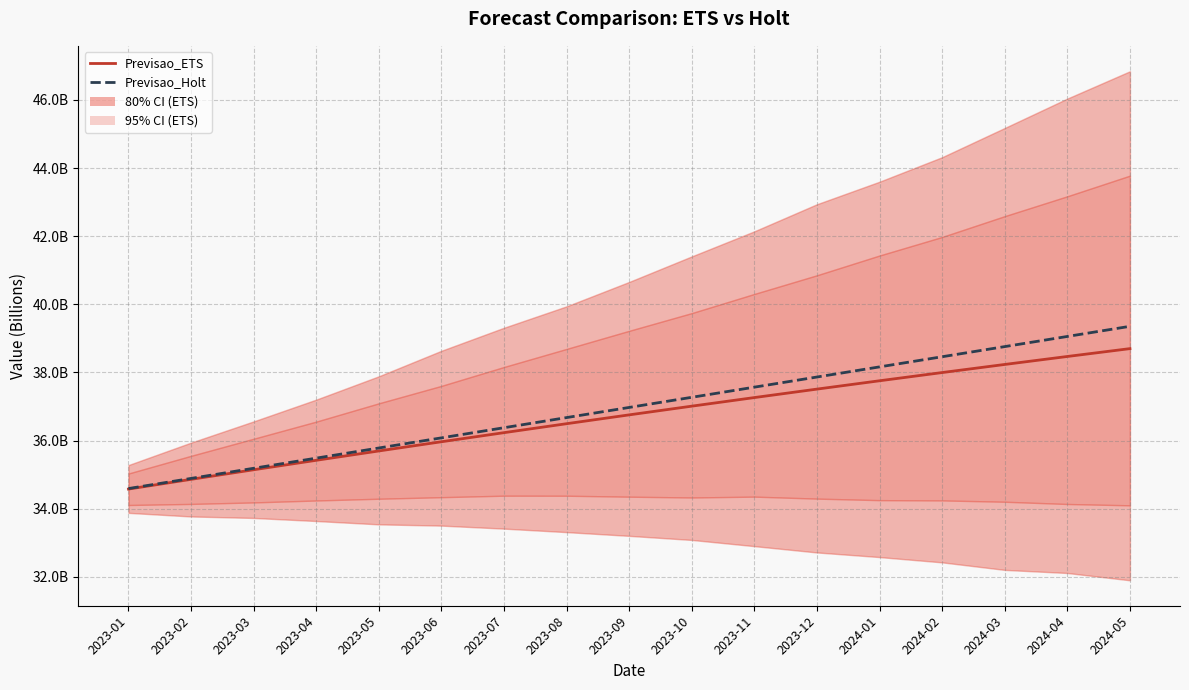

What is the difference between the maximum and minimum values in the Previsao_ETS series?

4.1